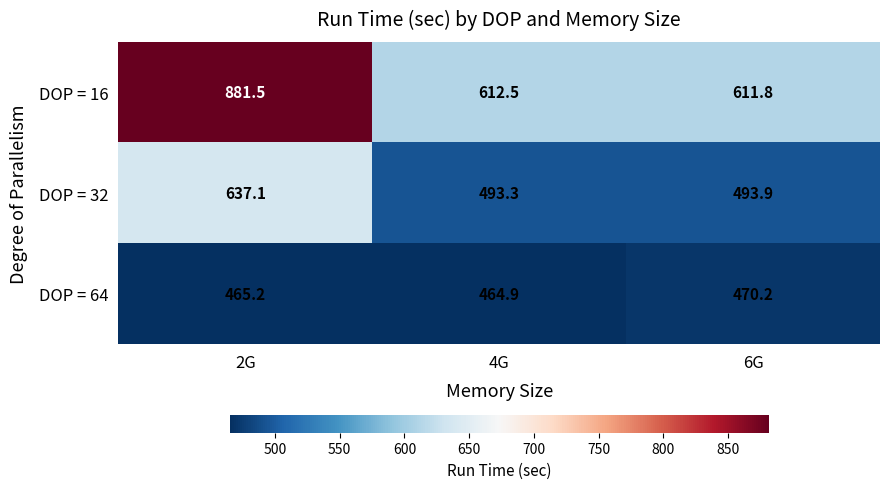

At which label is DOP = 16 closest to 746?

4G